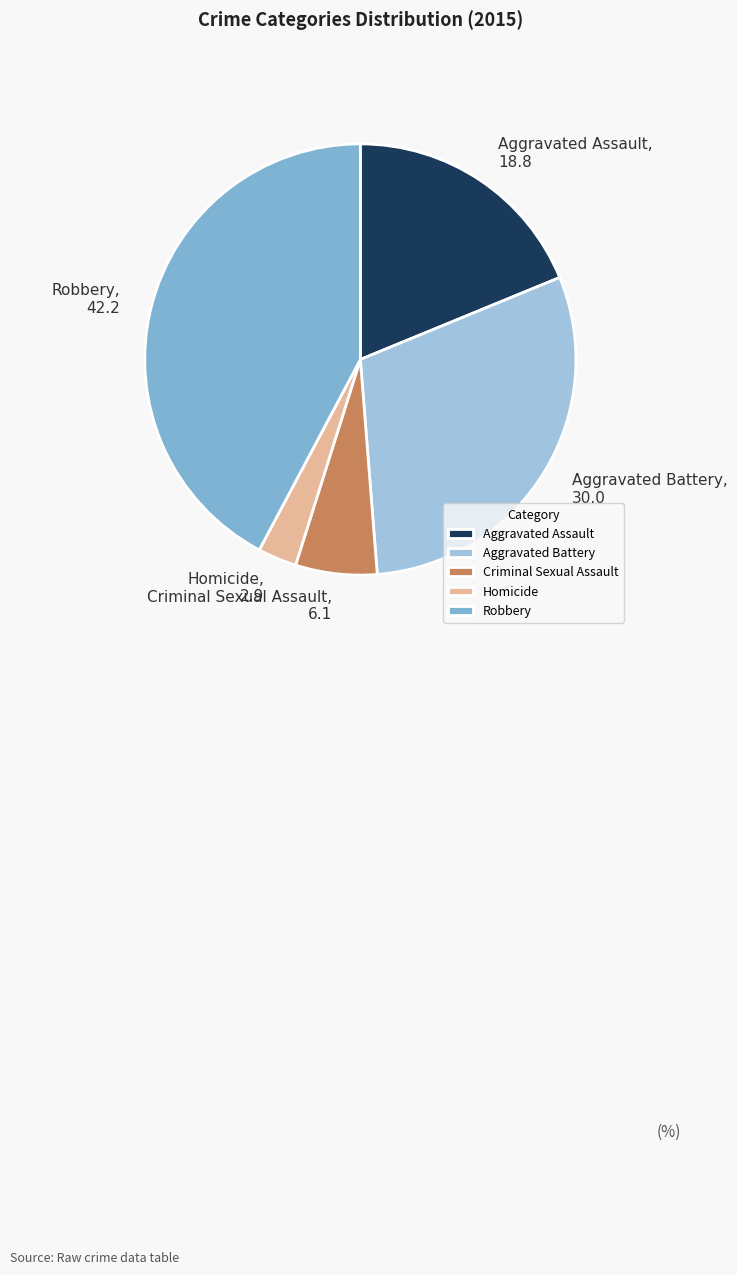

Approximately how many times larger is the value at Criminal Sexual Assault compared to Homicide?

2.1